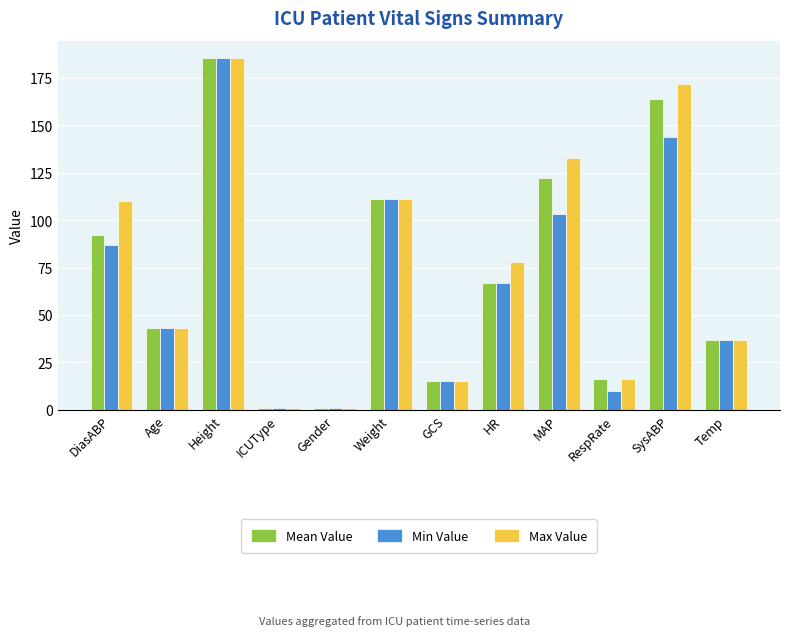

How many bars are there in each group?

3